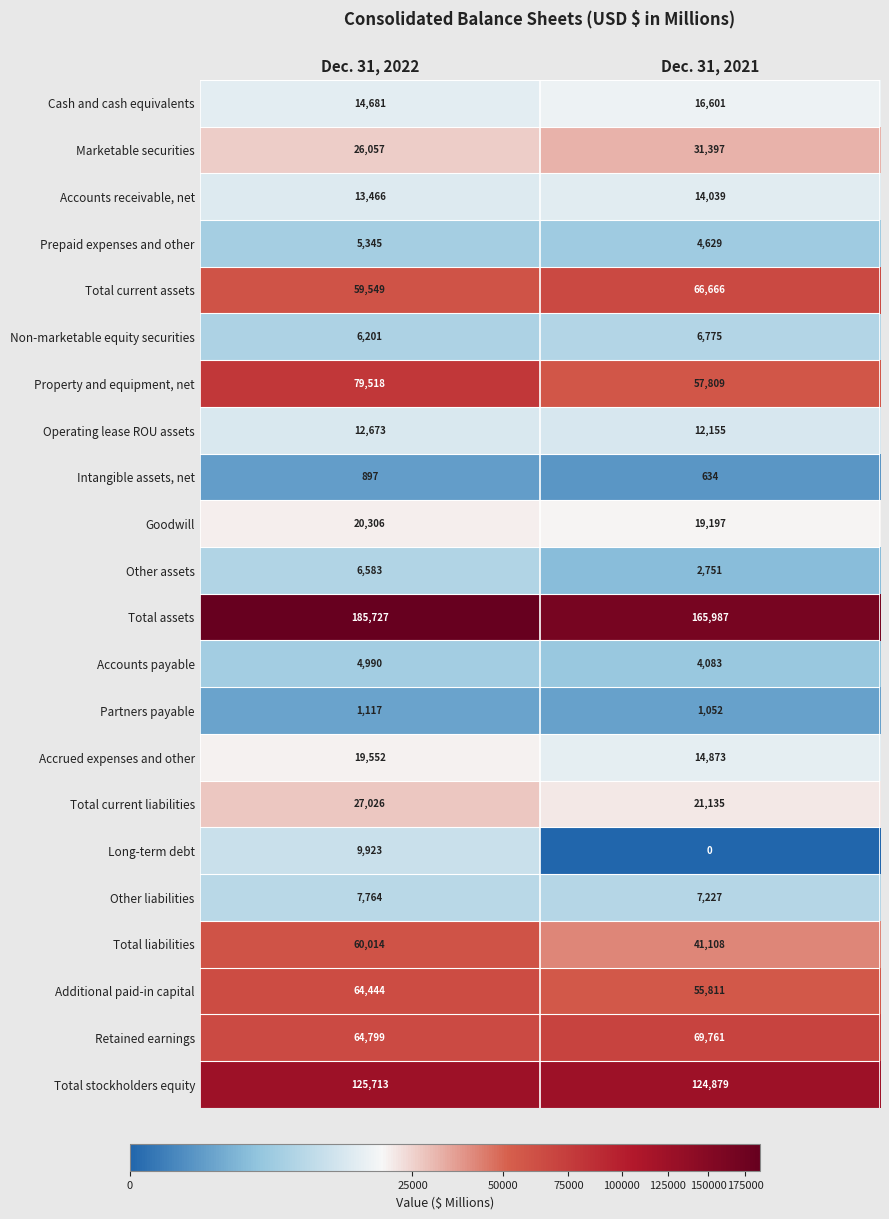

The value of Marketable securities at Dec. 31, 2021 is 31397. True or false?

True